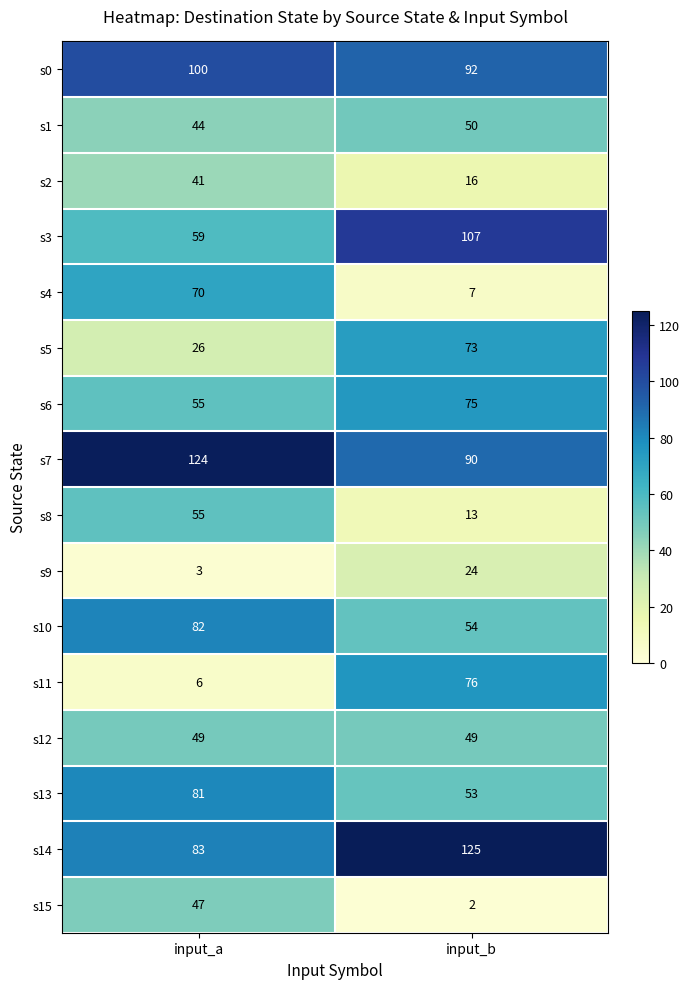

What is the sum of all s4 values?

77